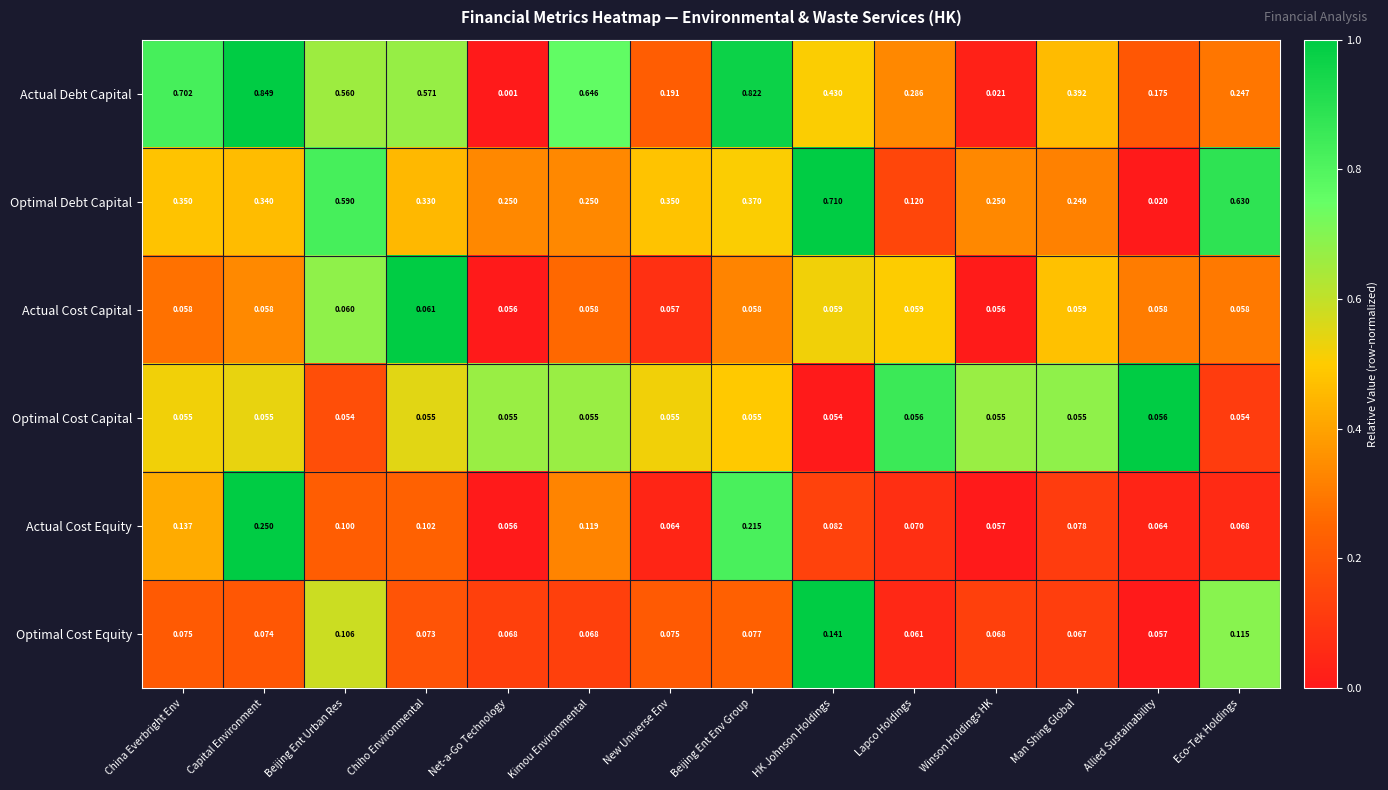

At which category is the sum across all series the highest?

Capital Environment